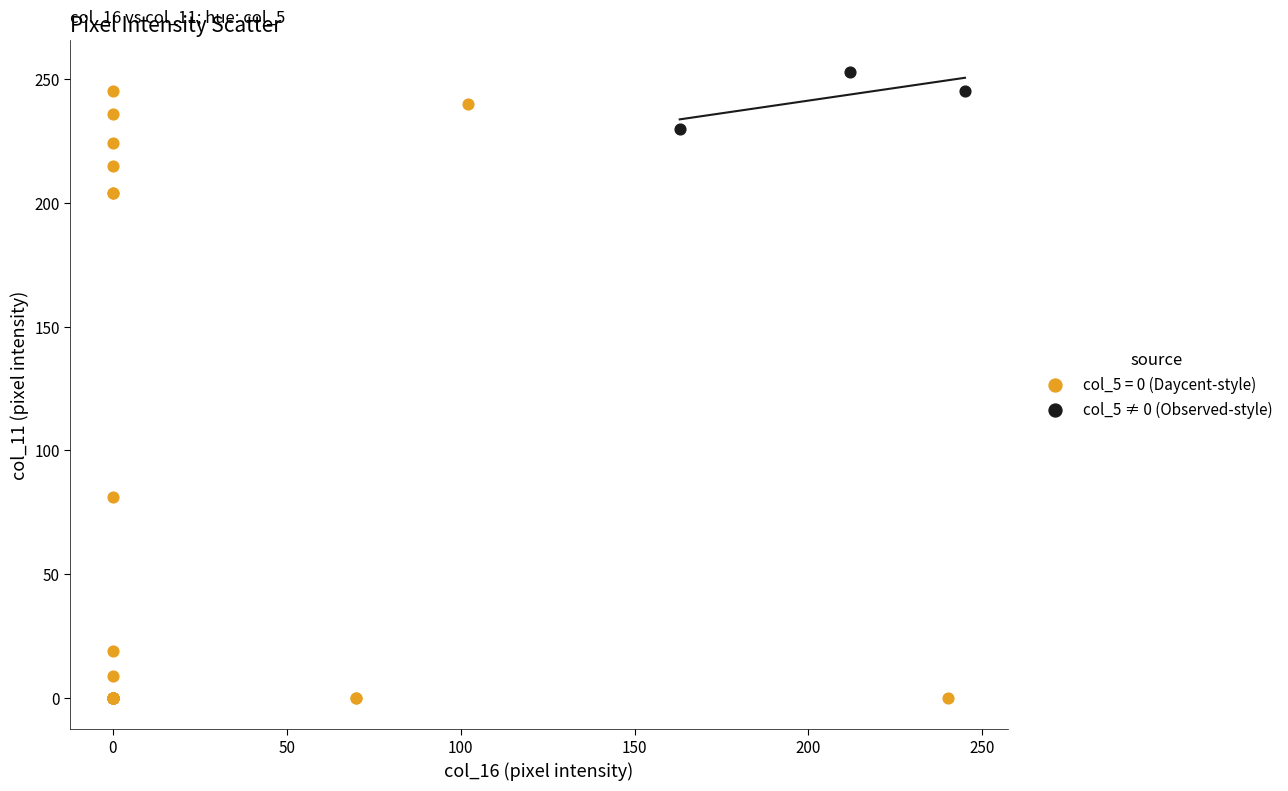

Which series has the largest Y range (max minus min)?

col_5 = 0 (Daycent-style)